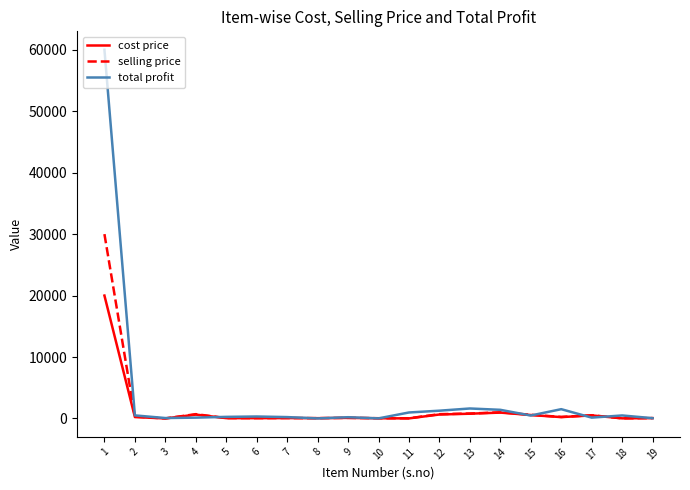

What is the difference between the highest and lowest values at 1?

40000.0